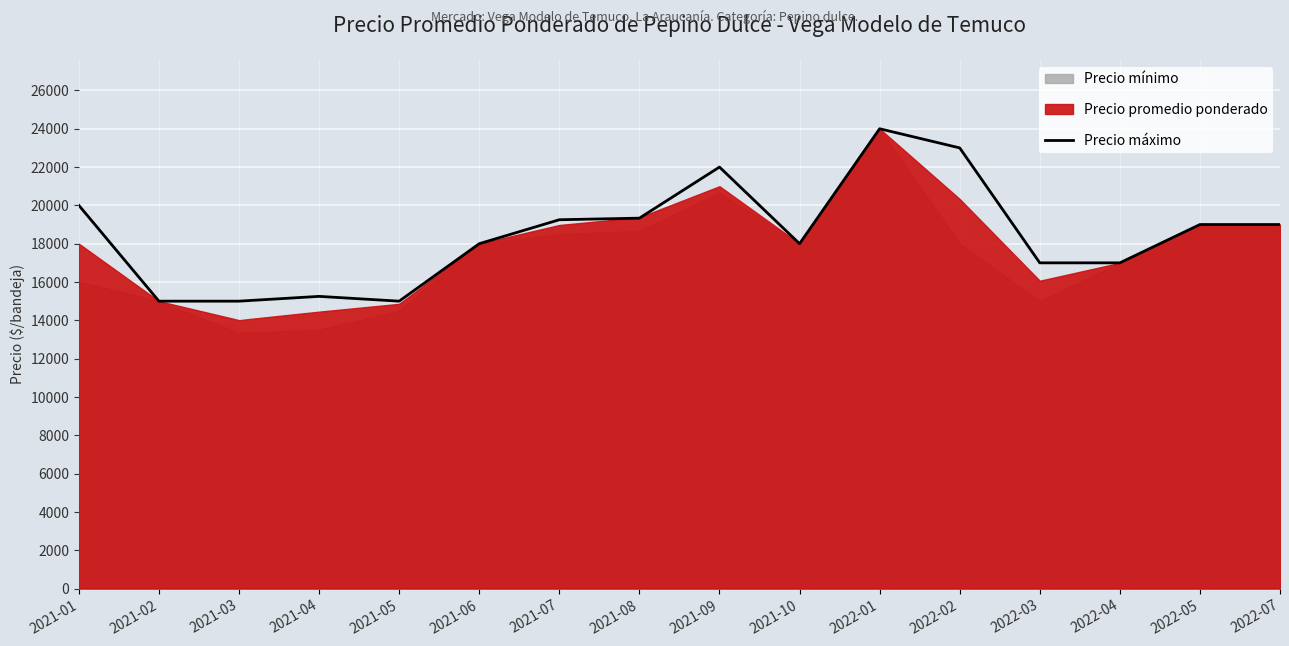

What value does the data have at 2022-01, to the nearest 10?

24000